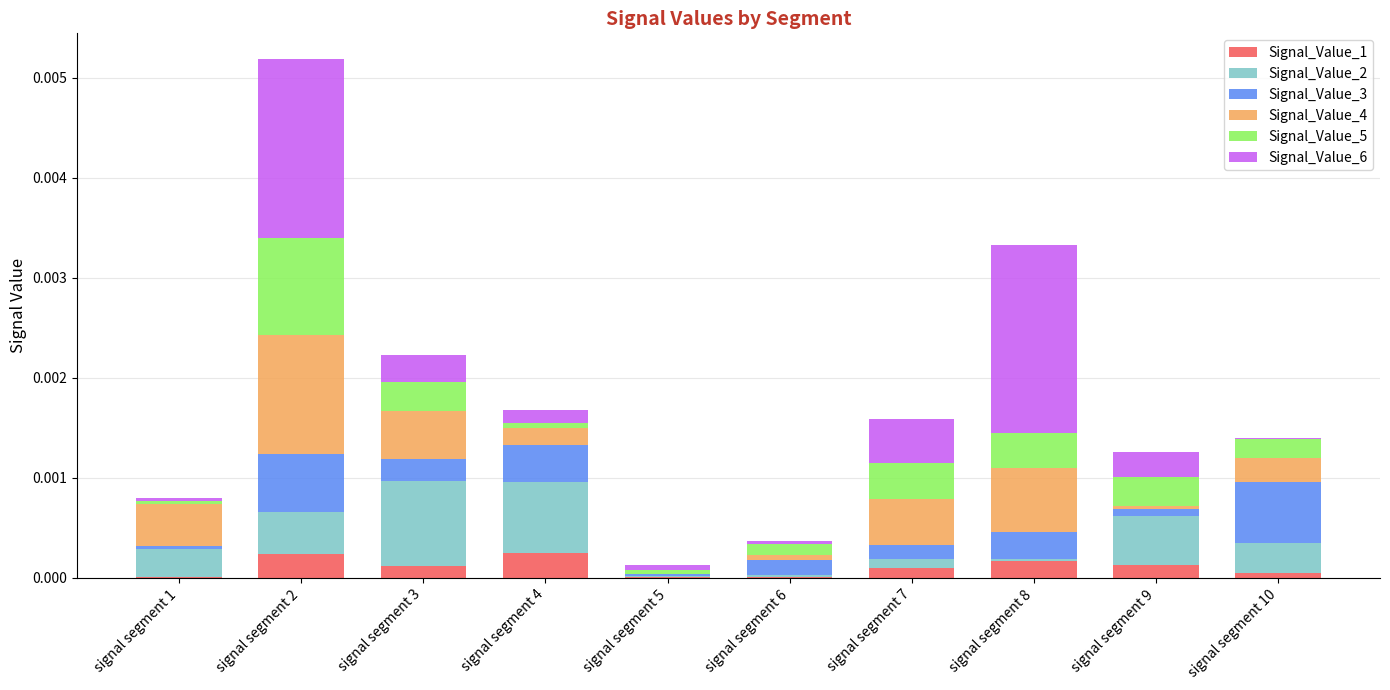

At which category is the sum across all series the highest?

signal segment 2